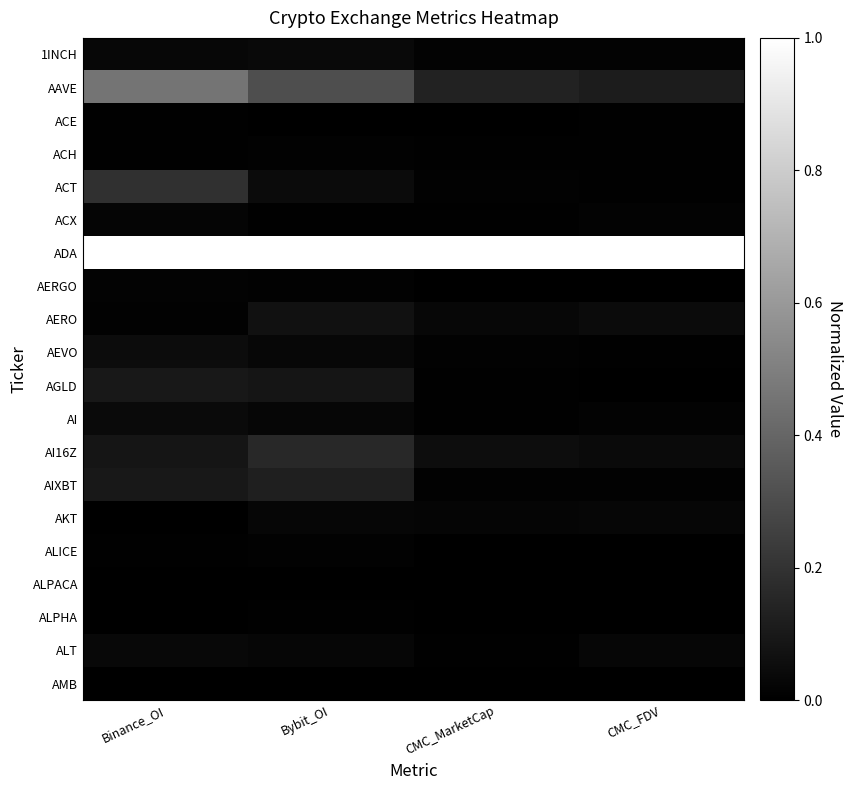

At which category does the chart reach its minimum across all series?

Binance_OI